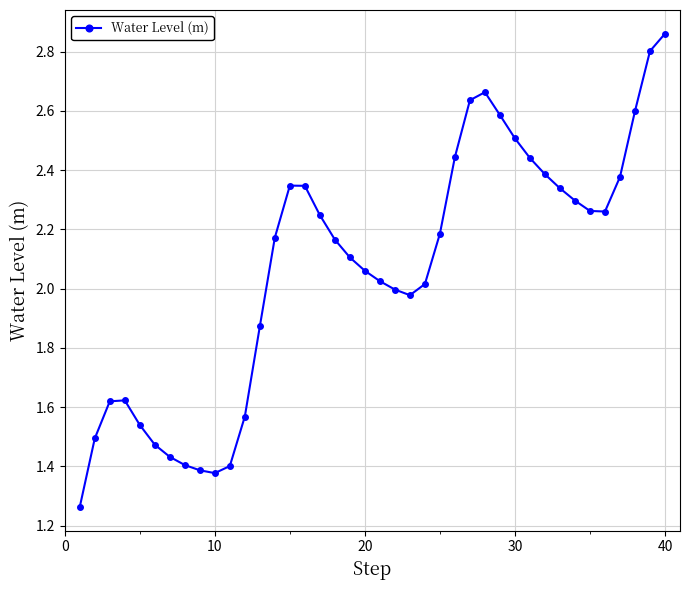

True or false: there are more than 1 points higher than both neighbors.

True